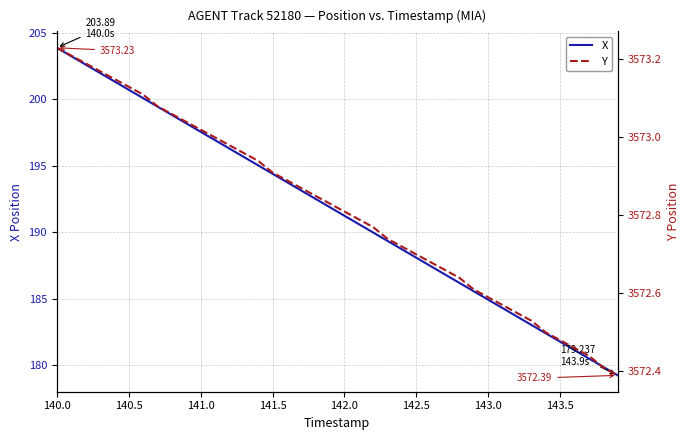

True or false: Y and X intersect in this chart.

False